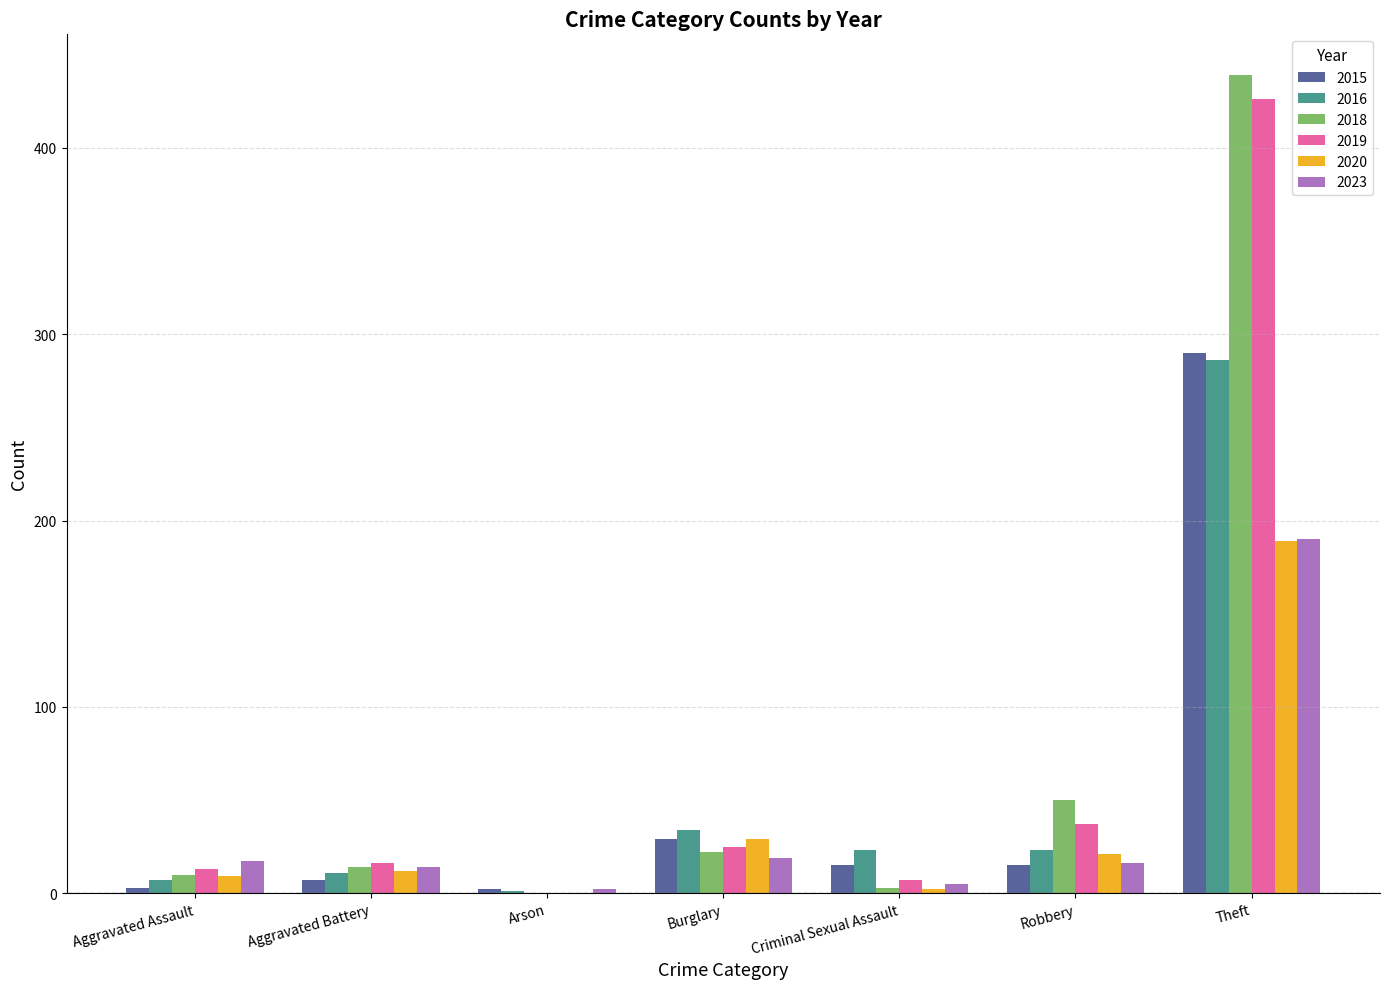

Does the chart contain stacked bars?

No